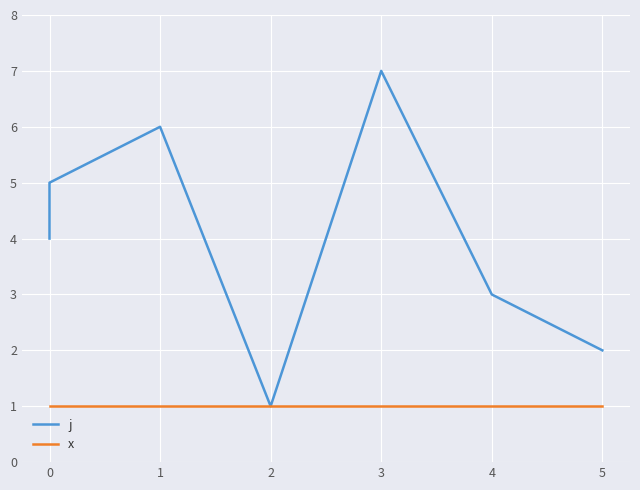

What is the minimum value for x?

1